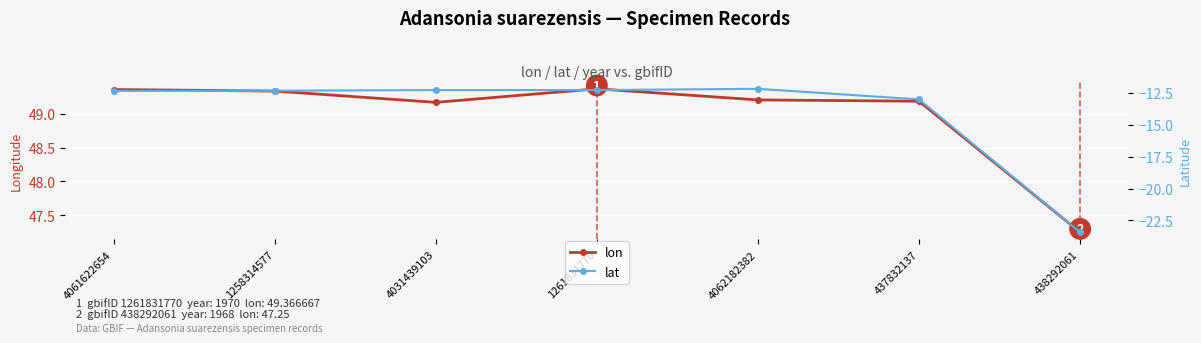

At which label does lon first exceed 49?

4061622654